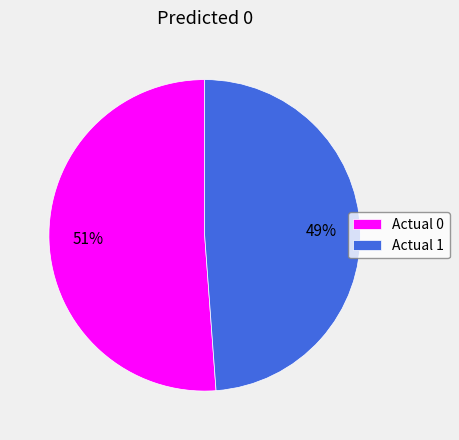

Does Actual 1 represent more than half of the total?

No